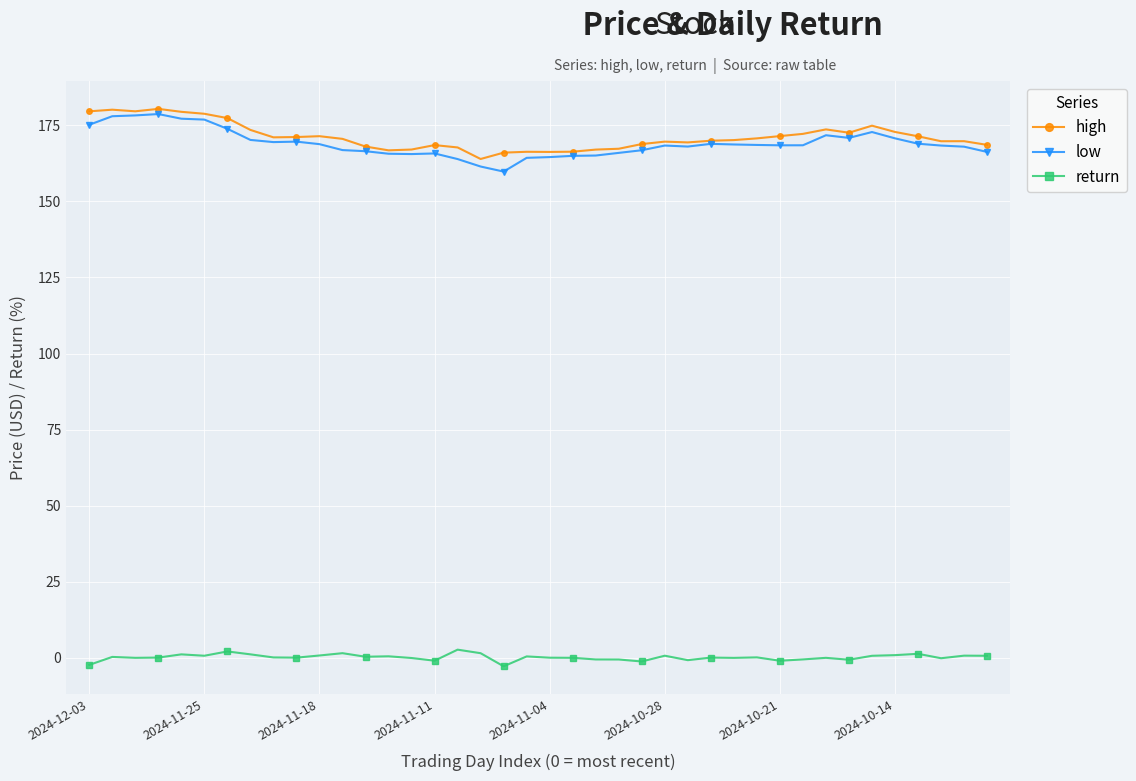

What is the lowest value of the low series?

159.8